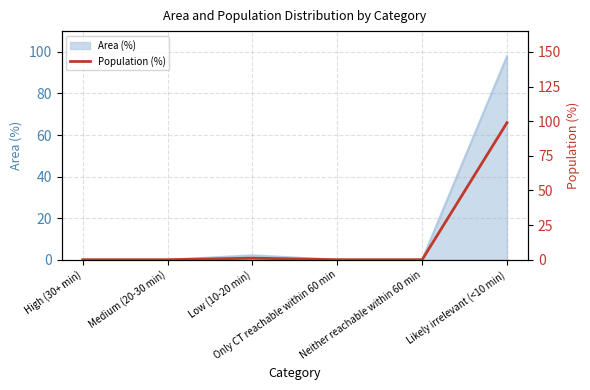

Which has a higher value, Neither reachable within 60 min or High (30+ min)?

Neither reachable within 60 min